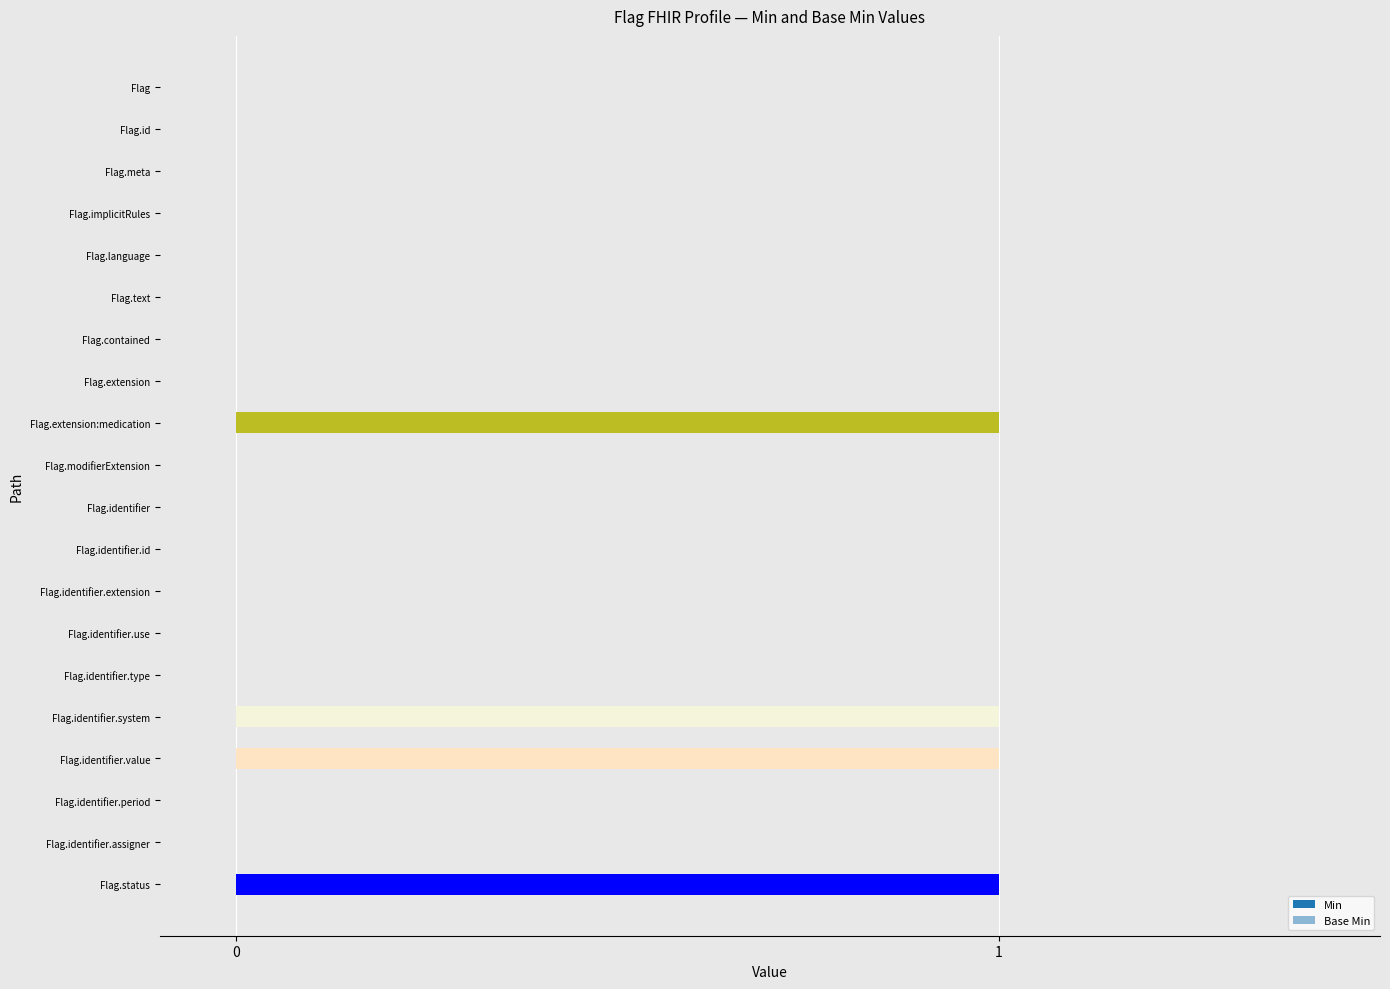

How many bars are there in each group?

2